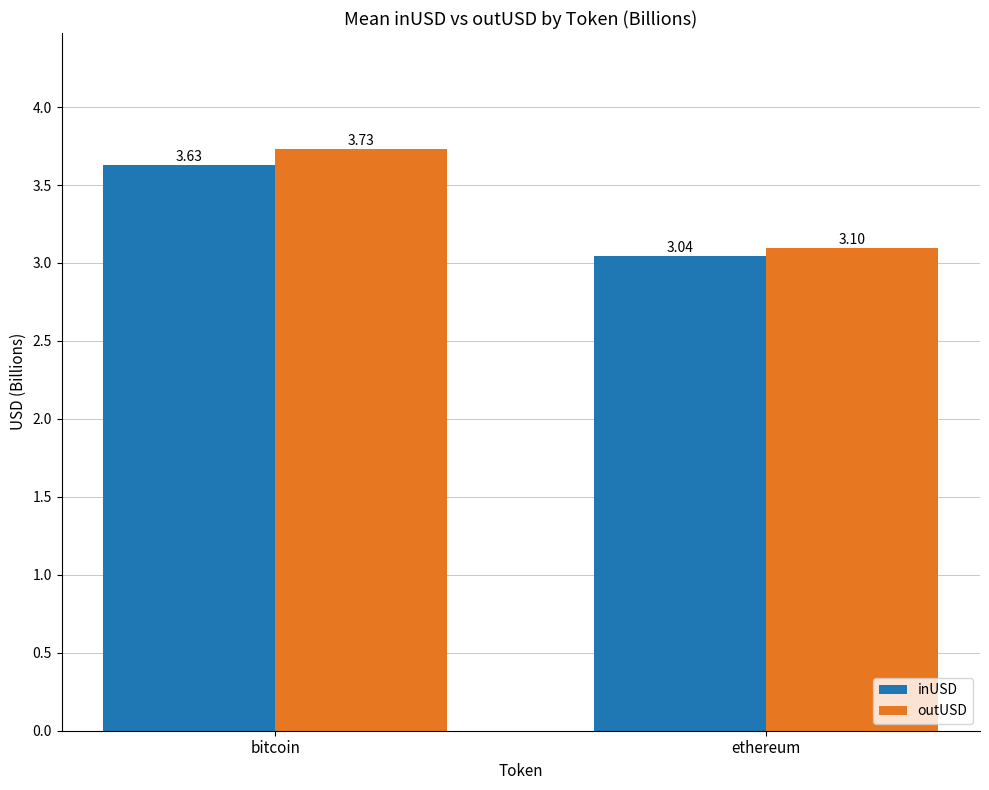

What is the sum of the inUSD values at bitcoin and ethereum?

6.7